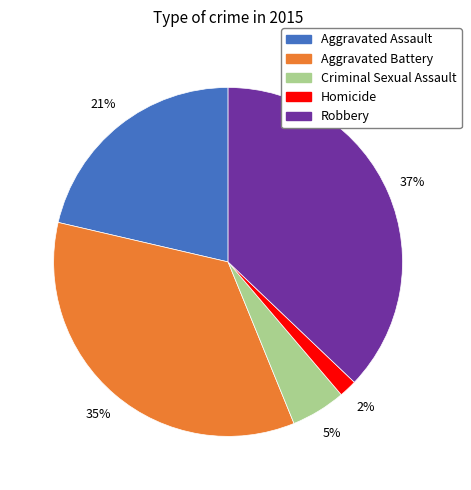

Which slice is the smallest?

Homicide